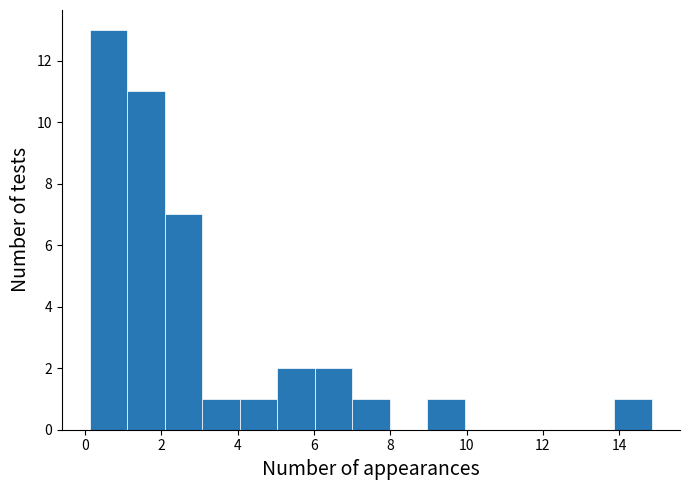

What is the height of the bar covering 5.0 to 6.0 on the x-axis? Neither the bar edges nor the heights are printed on the chart, so give them approximately, as read against the axes.

2